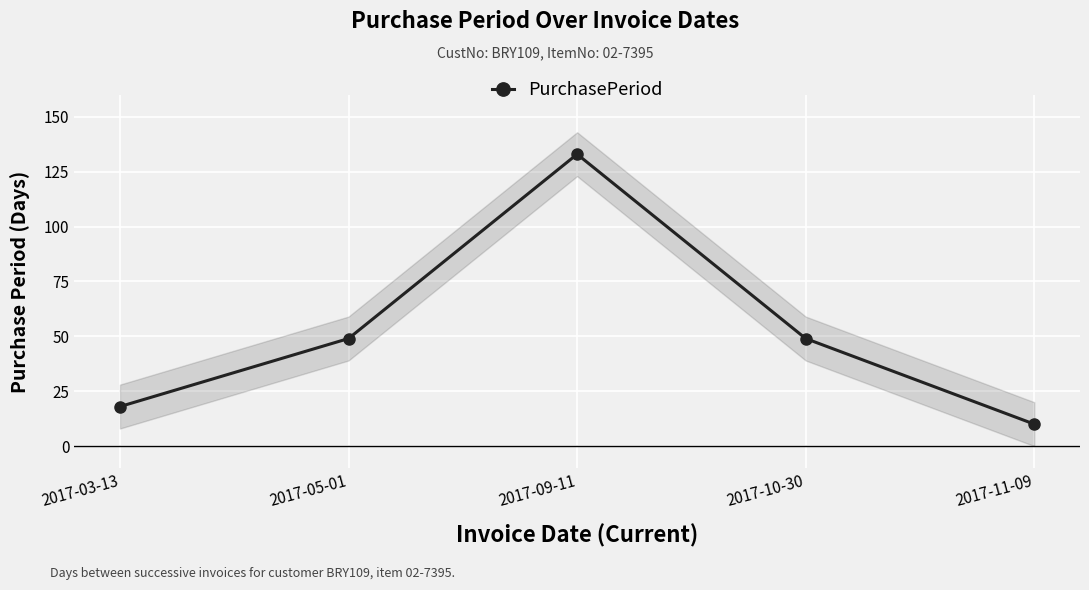

Reading left to right, extract all data points from this chart.

18	49	133	49	10